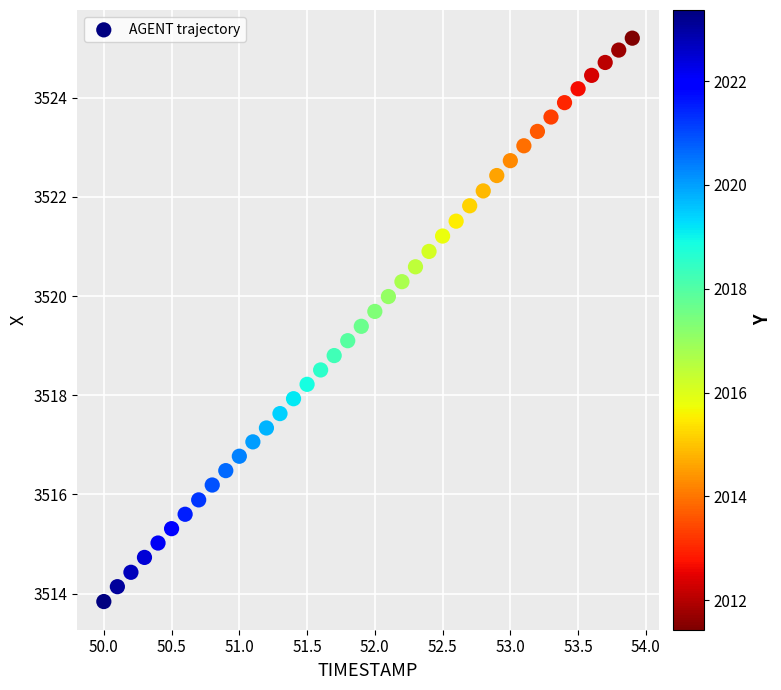

What is the range of X values (max minus min)?

3.9